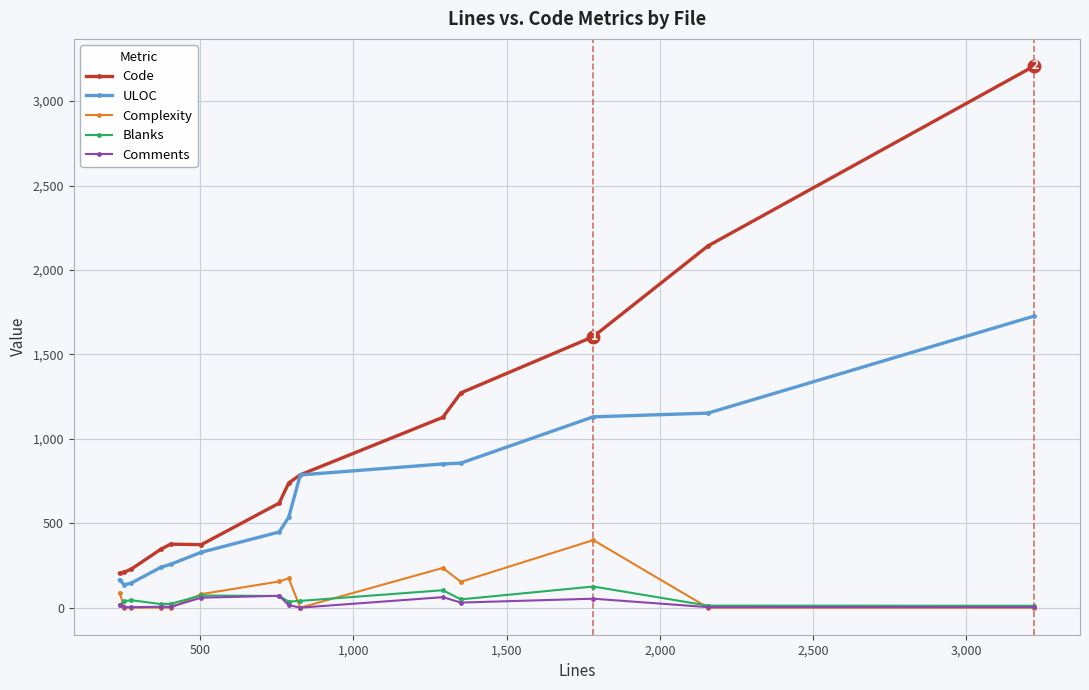

How many lines are shown in the chart?

5